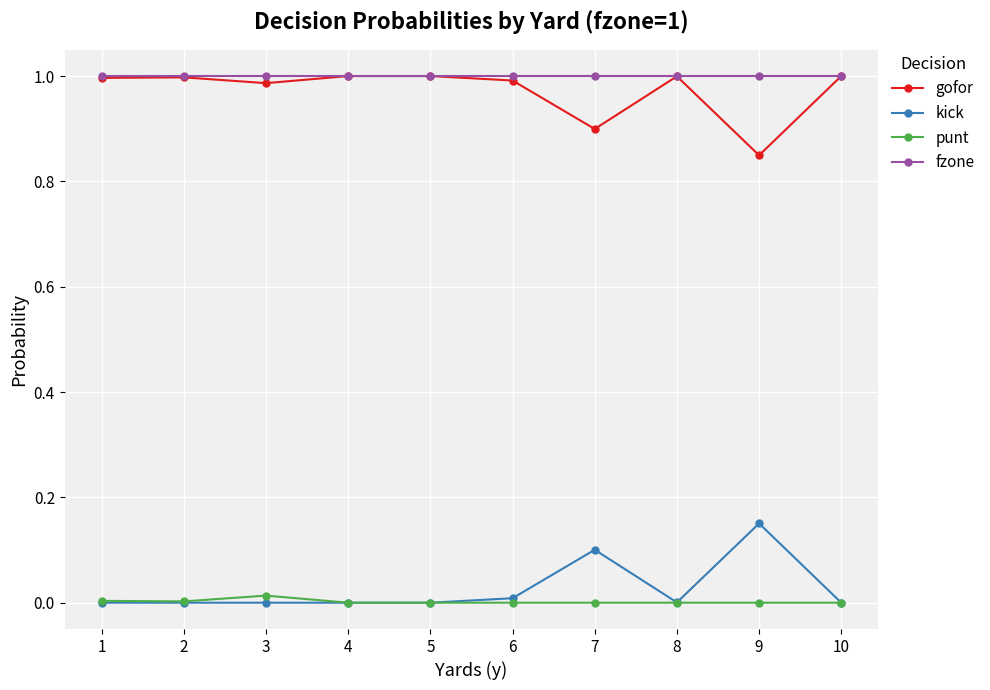

The gofor series shows 0.5 at 3. True or false?

False